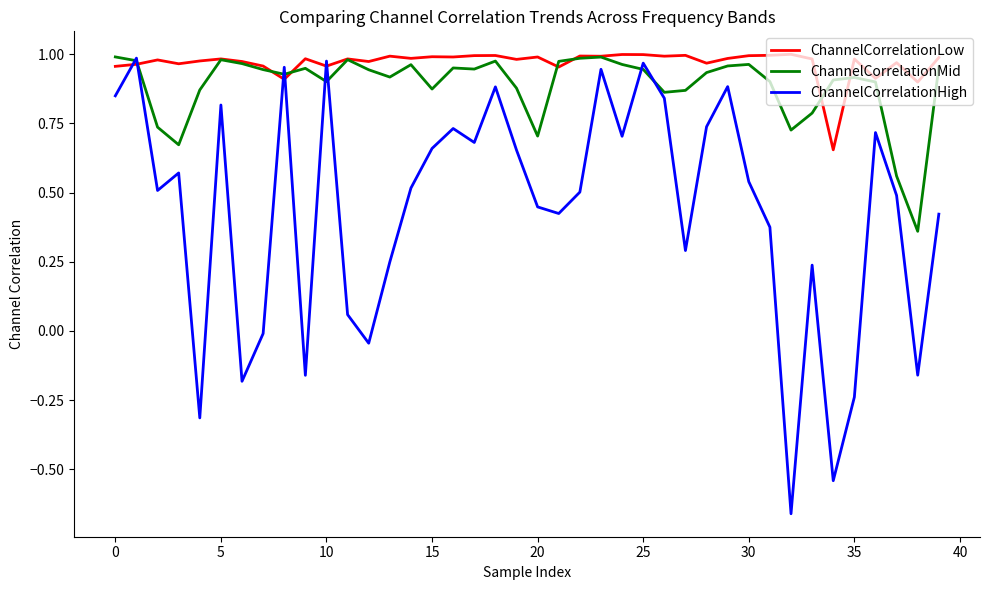

Which series has the largest total across all categories?

ChannelCorrelationLow